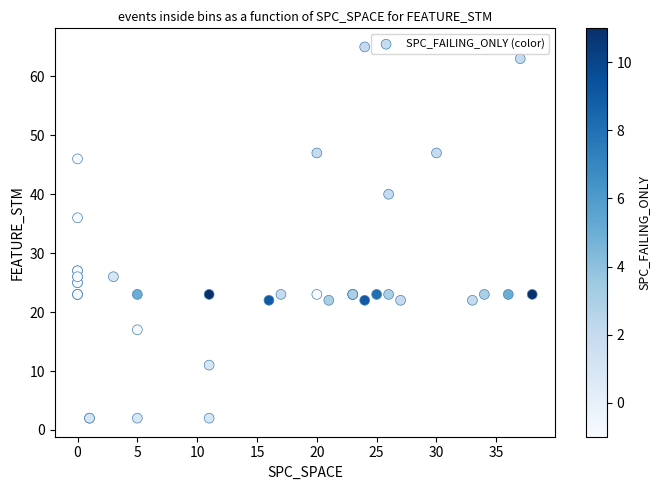

What Y value in the scatter plot is closest to 33?

36